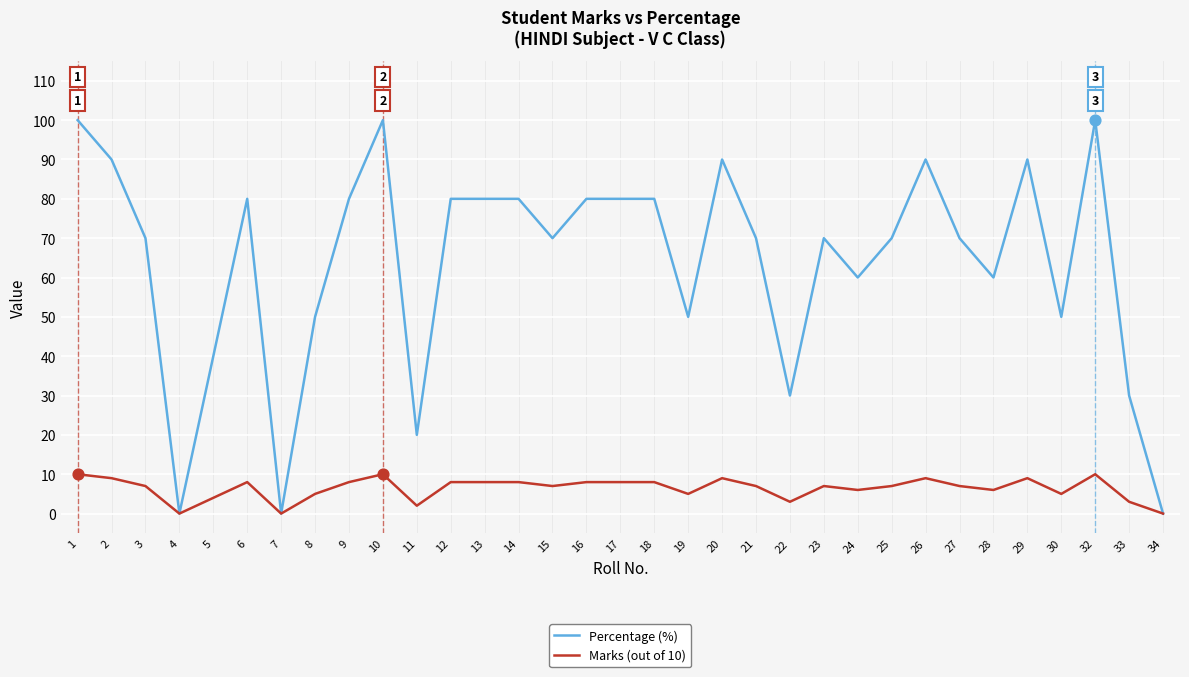

Which series has the largest range (max minus min)?

Percentage (%)